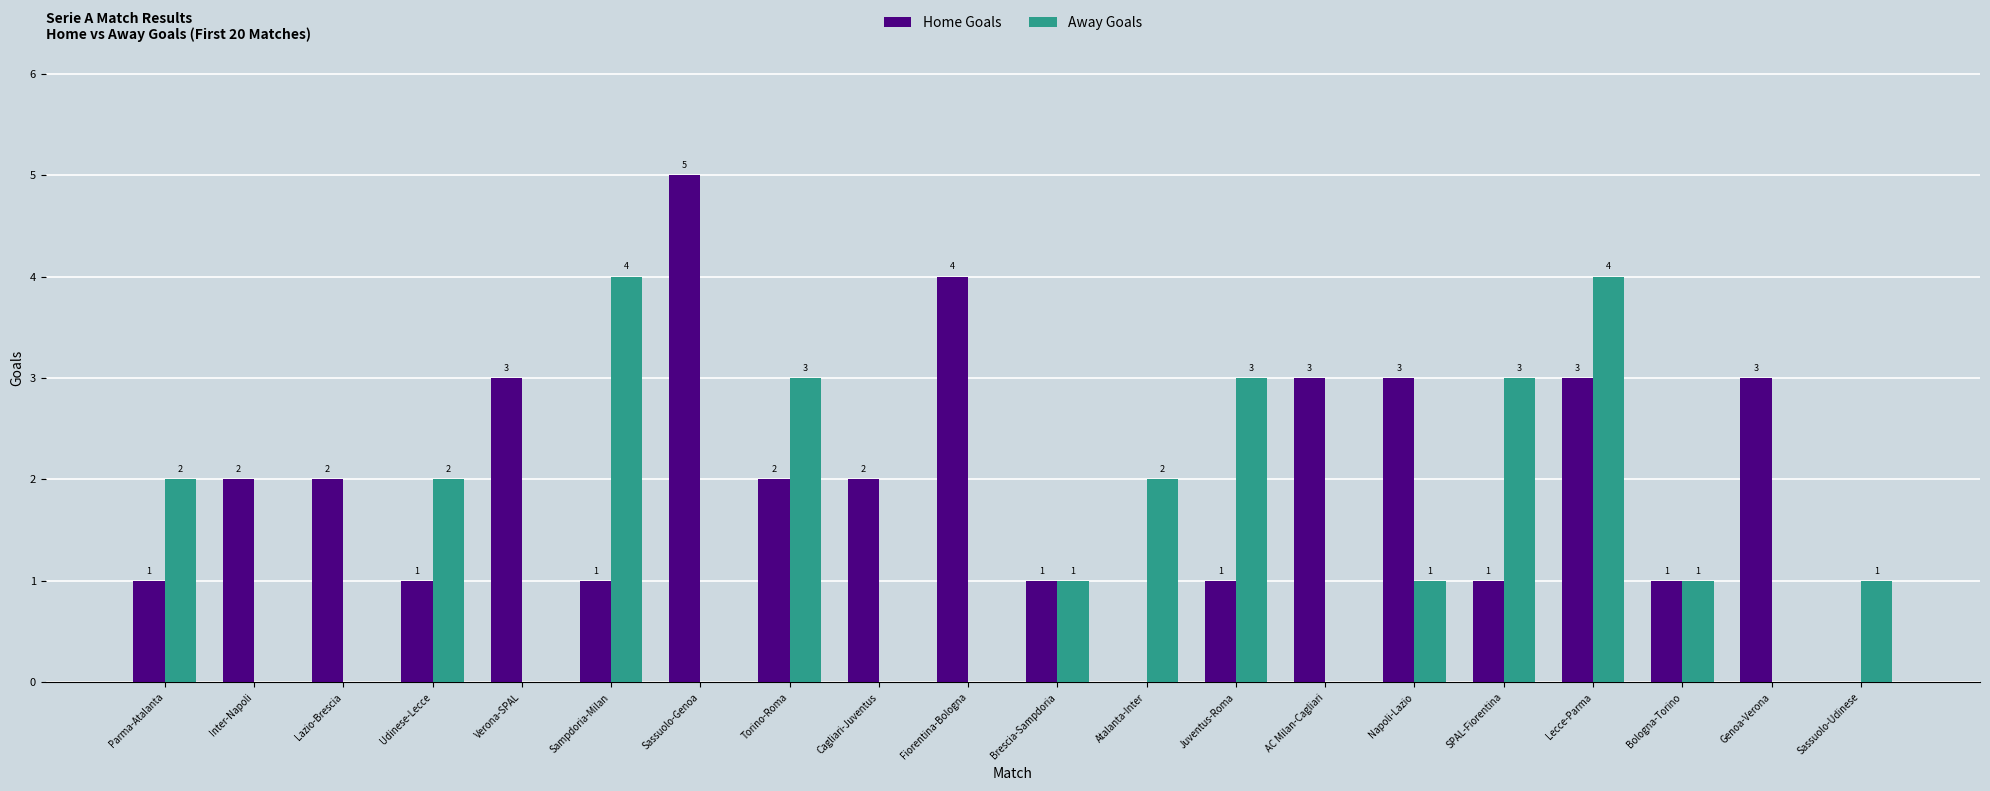

Are the bars grouped side by side (vs. stacked)?

Yes